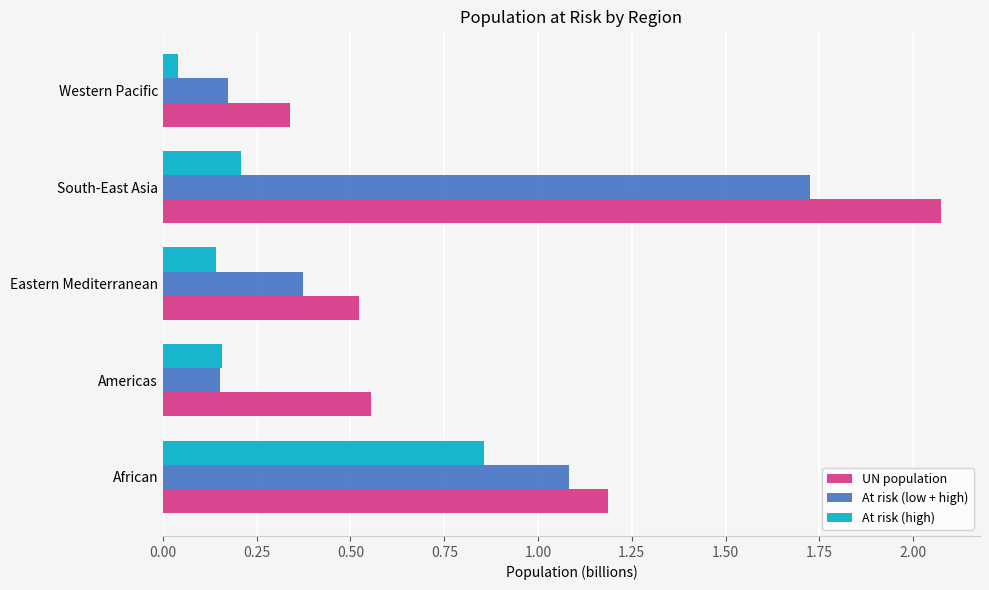

At which category does the chart reach its minimum across all series?

Western Pacific